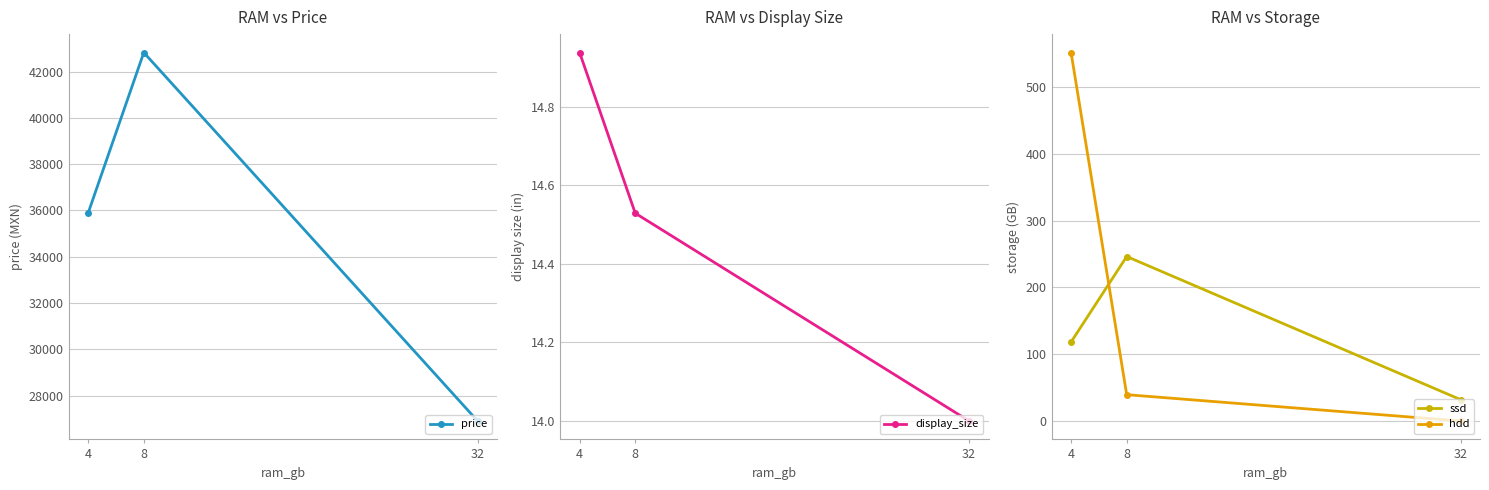

Where is display_size nearest to the value 14?

32